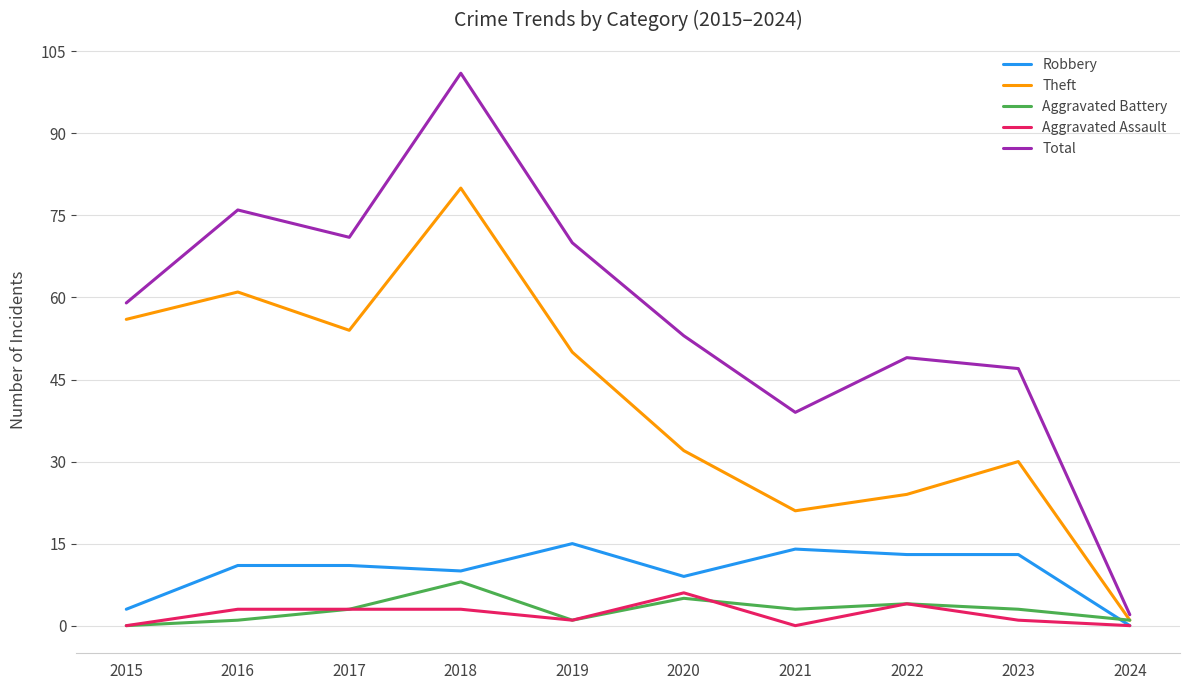

True or false: Aggravated Assault and Theft cross at least once.

False